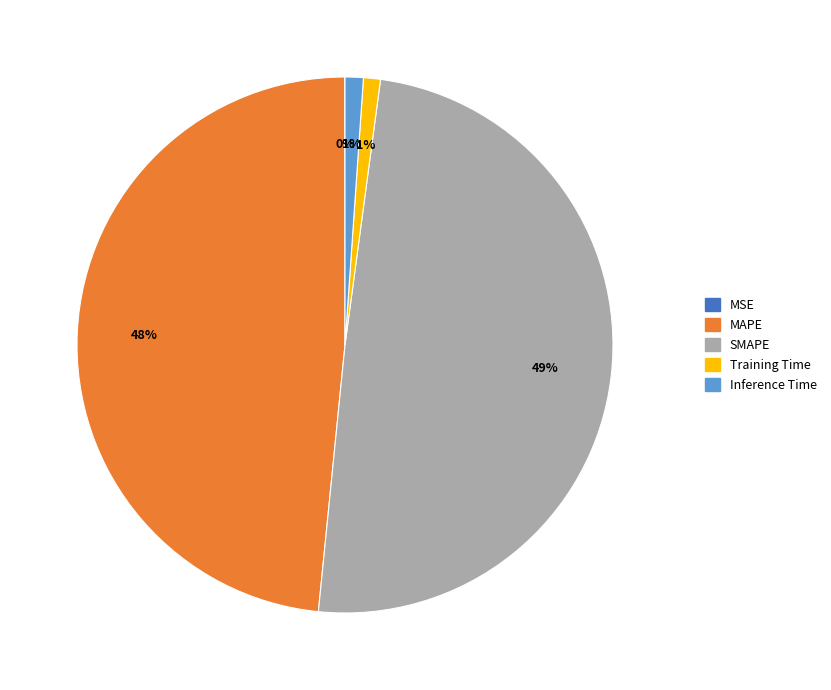

True or false: MAPE accounts for 48% of the total.

True